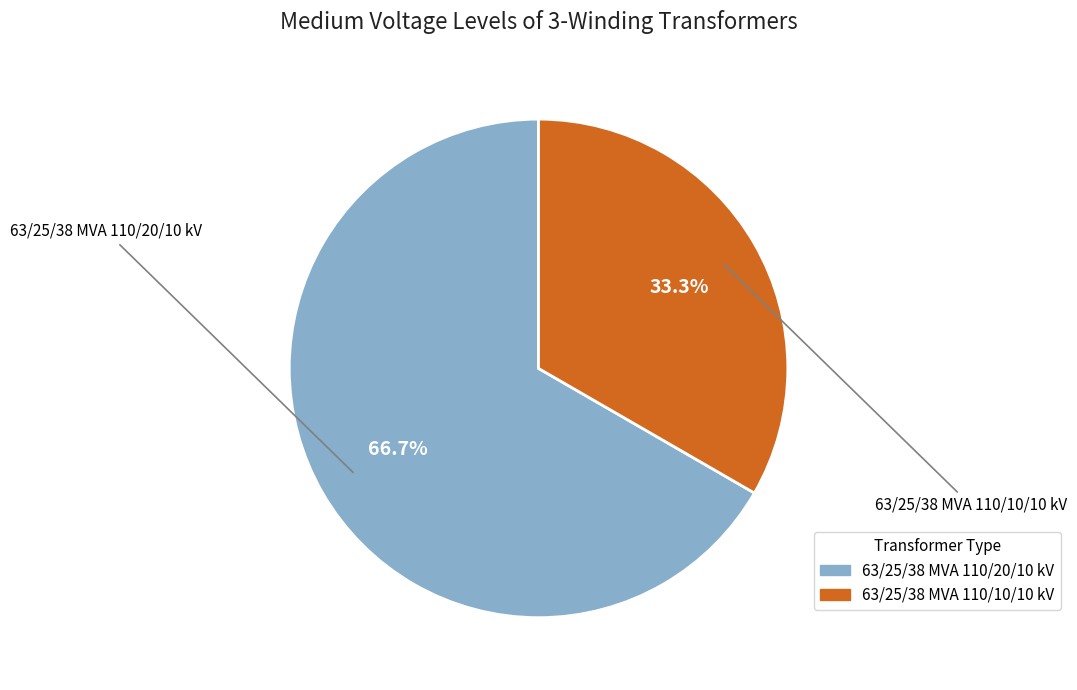

Is the sum of 63/25/38 MVA 110/10/10 kV and 63/25/38 MVA 110/20/10 kV greater than half?

Yes